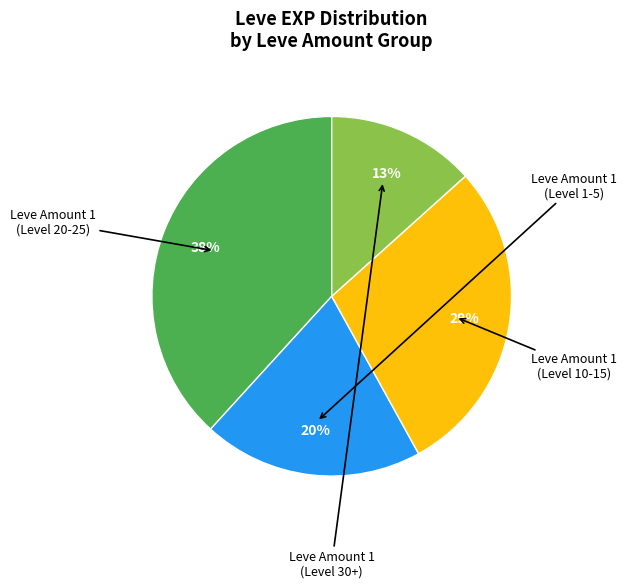

To the nearest percent, what is the difference between the largest and smallest slice percentages?

25%